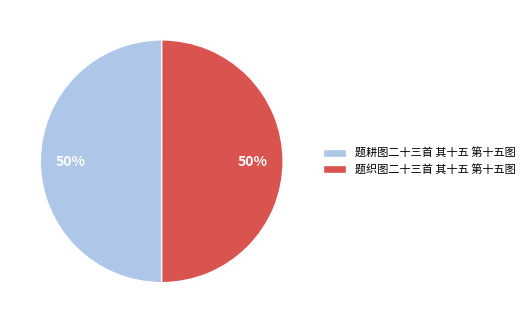

To the nearest percent, what is the combined percentage of 题织图二十三首 其十五 第十五图 and 题耕图二十三首 其十五 第十五图?

100%